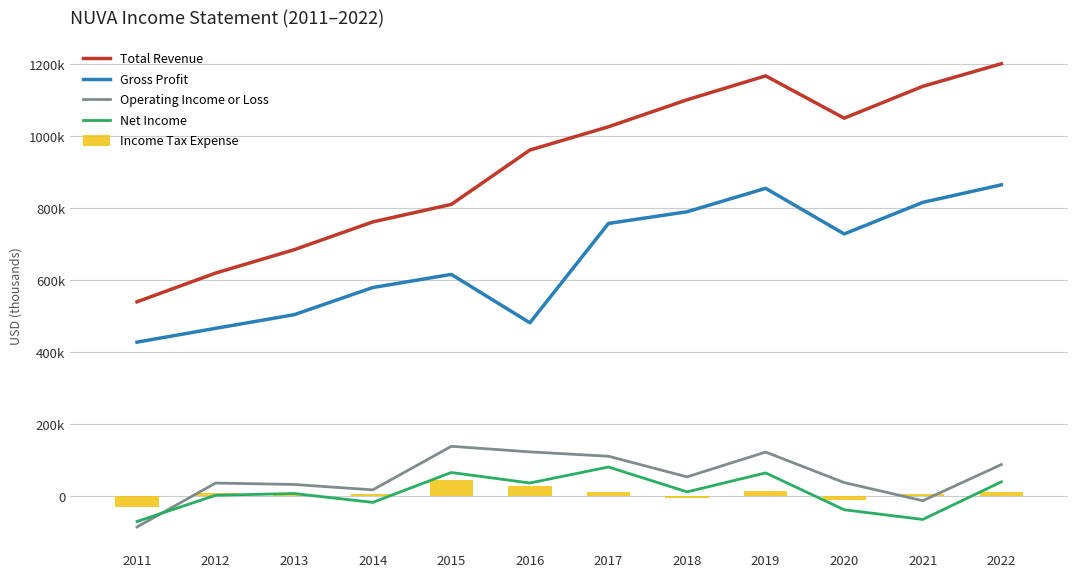

Which series has the largest range (max minus min)?

Total Revenue